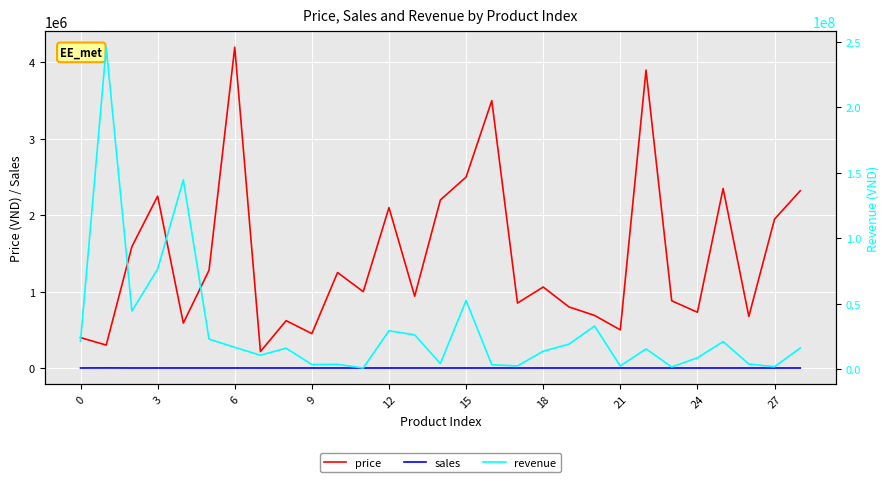

How many values in the revenue series are below 16120000?

14